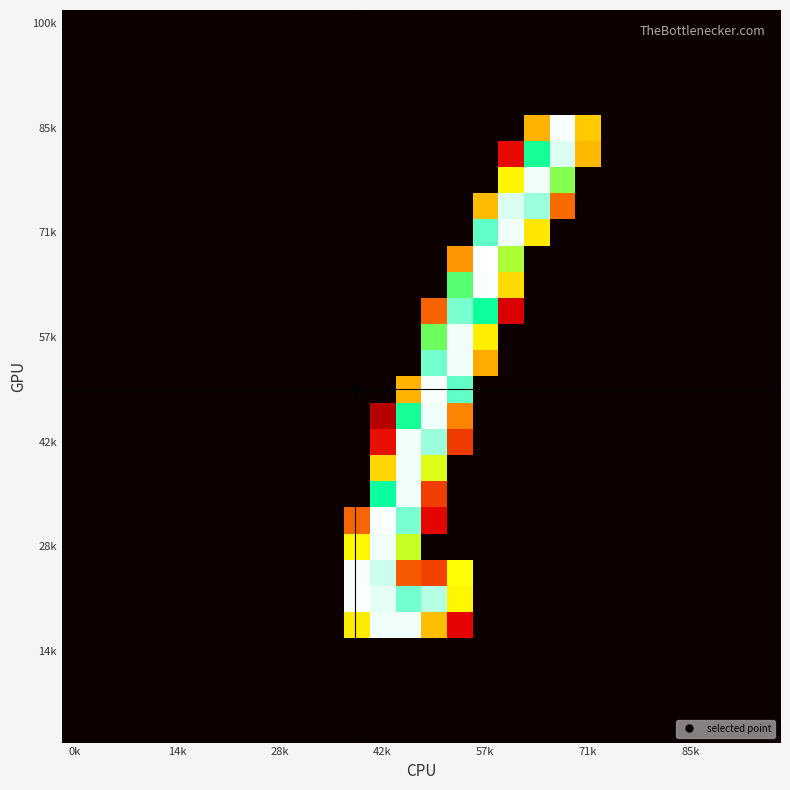

How many distinct data groups are displayed?

28